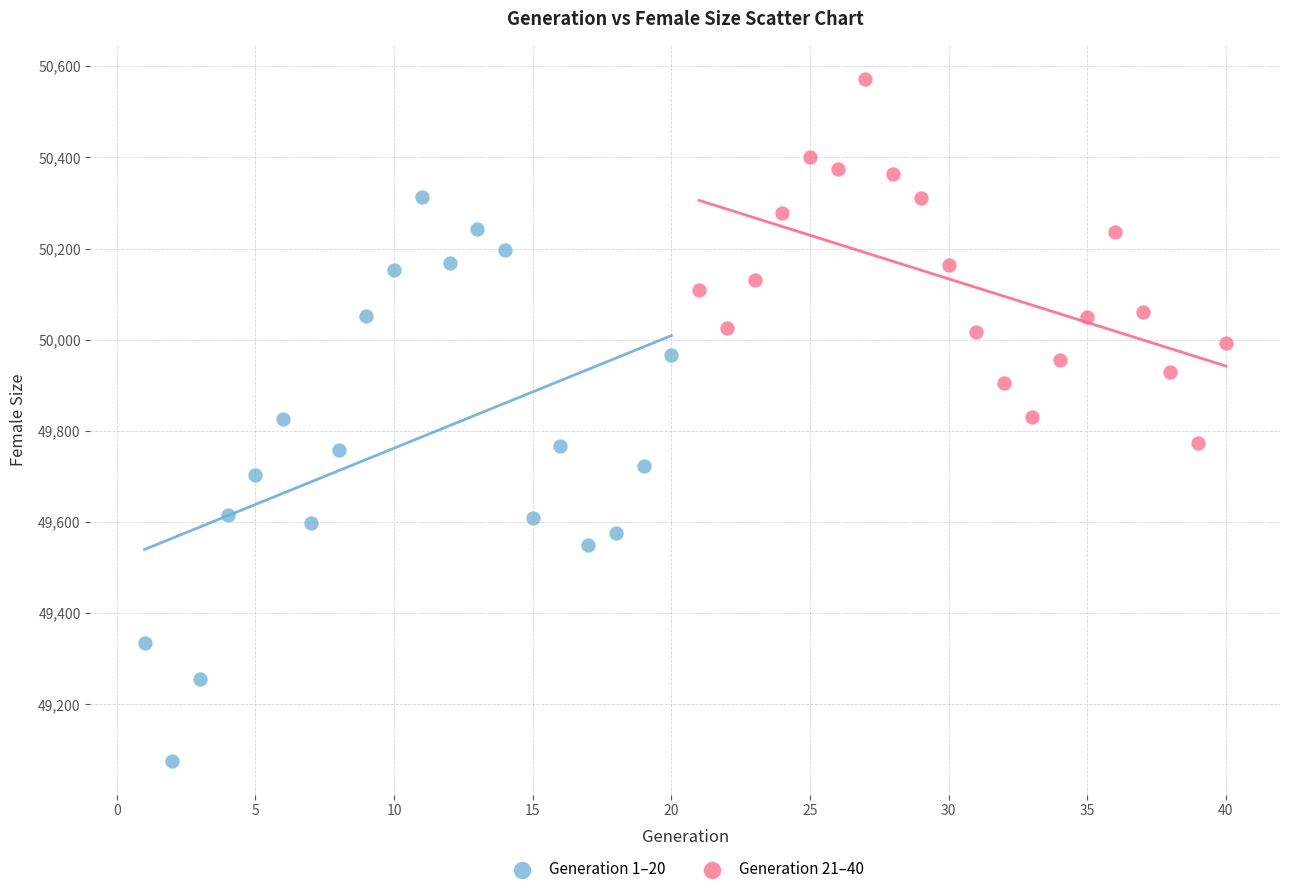

Which series contains the highest Y value?

Generation 21–40